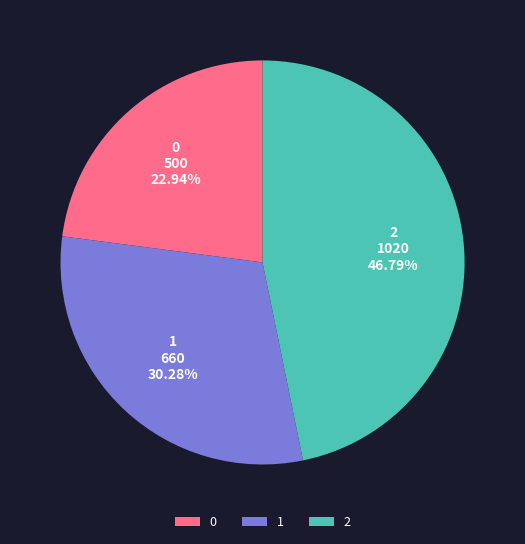

Is there any slice that represents more than half of the pie?

No